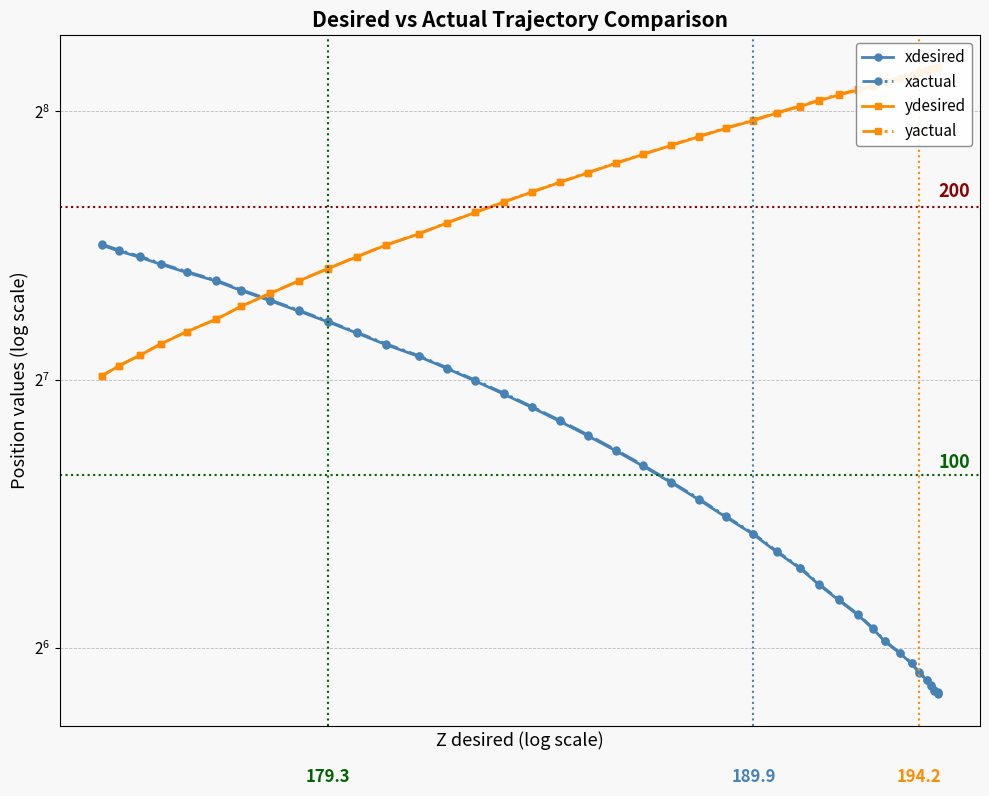

Is the value of ydesired at 21 greater than the value of xdesired at 23?

Yes